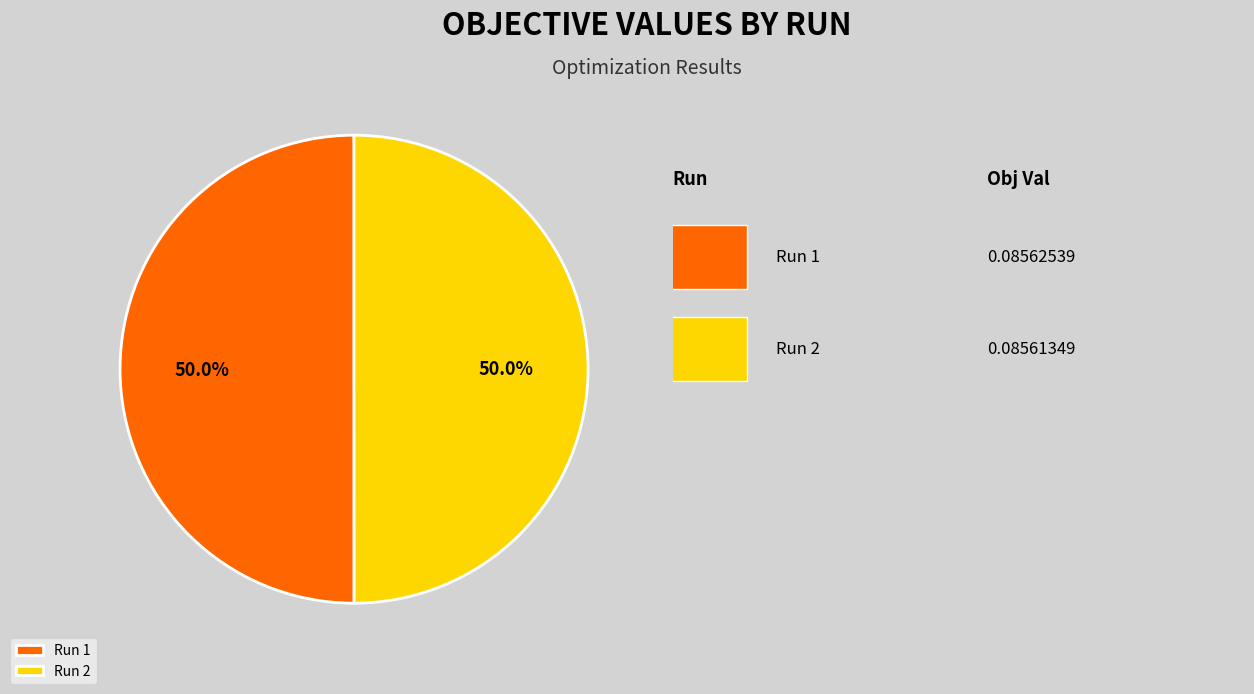

Is it true that Run 2 is 42% of the pie?

False